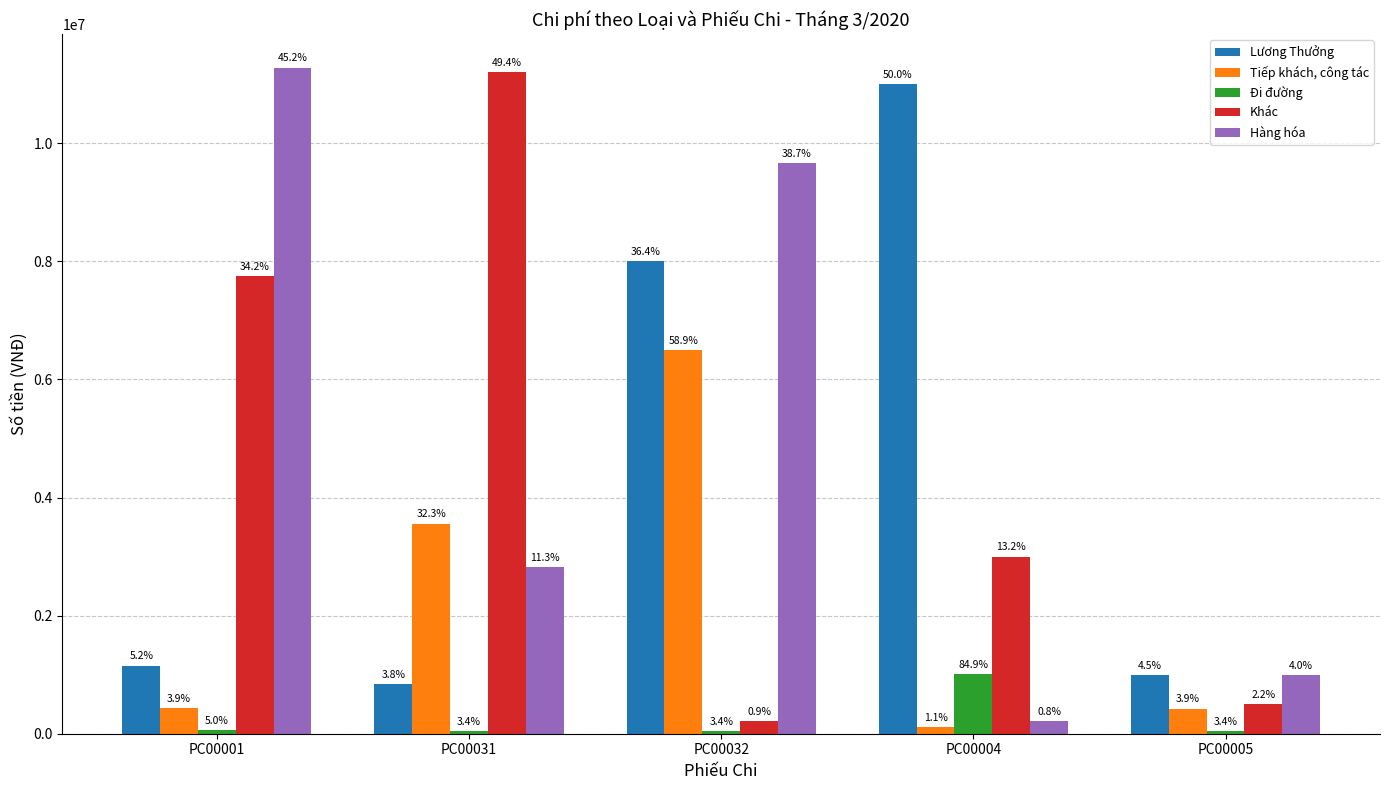

What is the spread (max minus min) of values at PC00032?

9624200